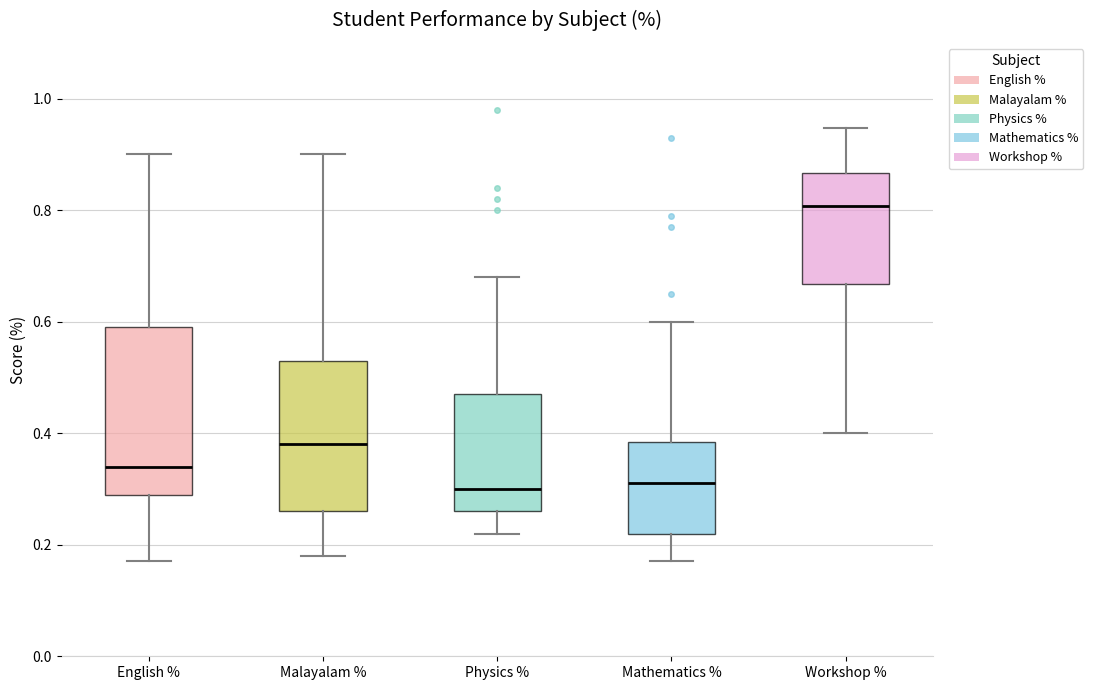

Where is the upper edge of the box for English % on the y-axis? The values are not printed on the chart, so give them approximately, as read against the axis.

0.60